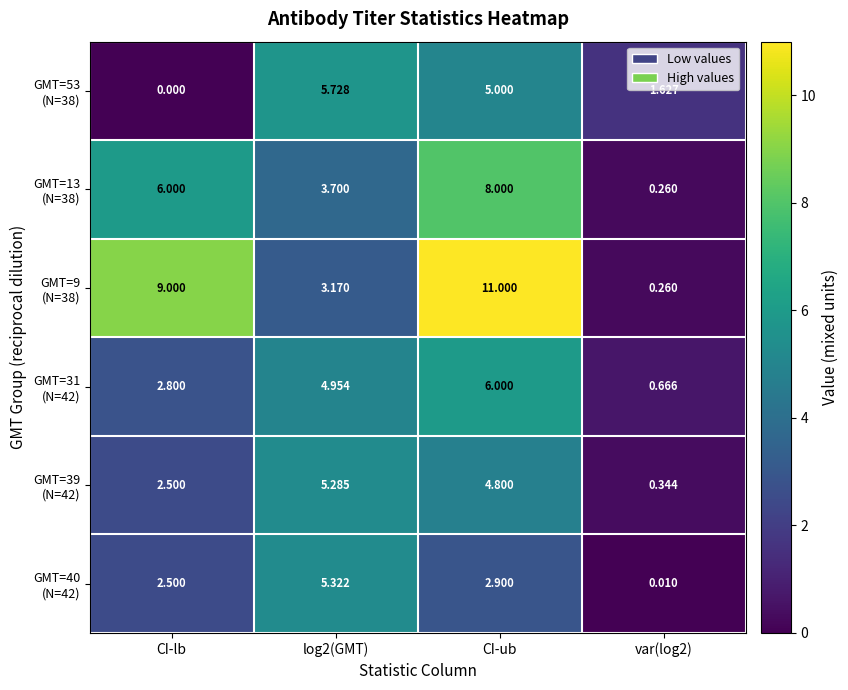

At how many categories does at least one series exceed 7?

2